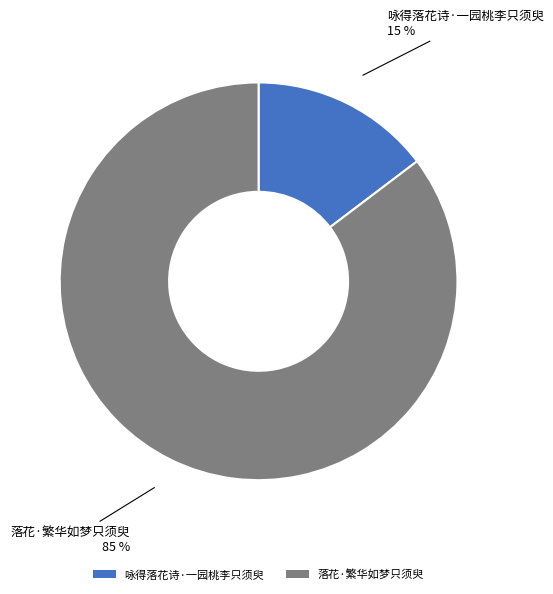

Do 落花·繁华如梦只须臾 and 咏得落花诗·一园桃李只须臾 together represent more than half of the pie?

Yes